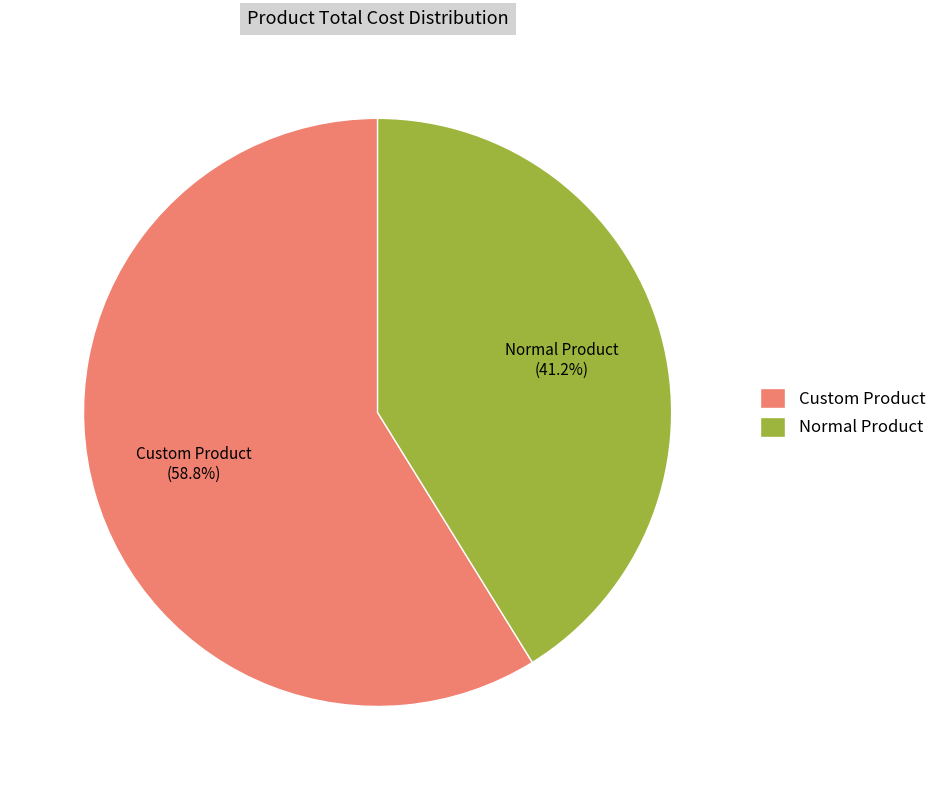

Which category has the biggest portion of the pie?

Custom Product